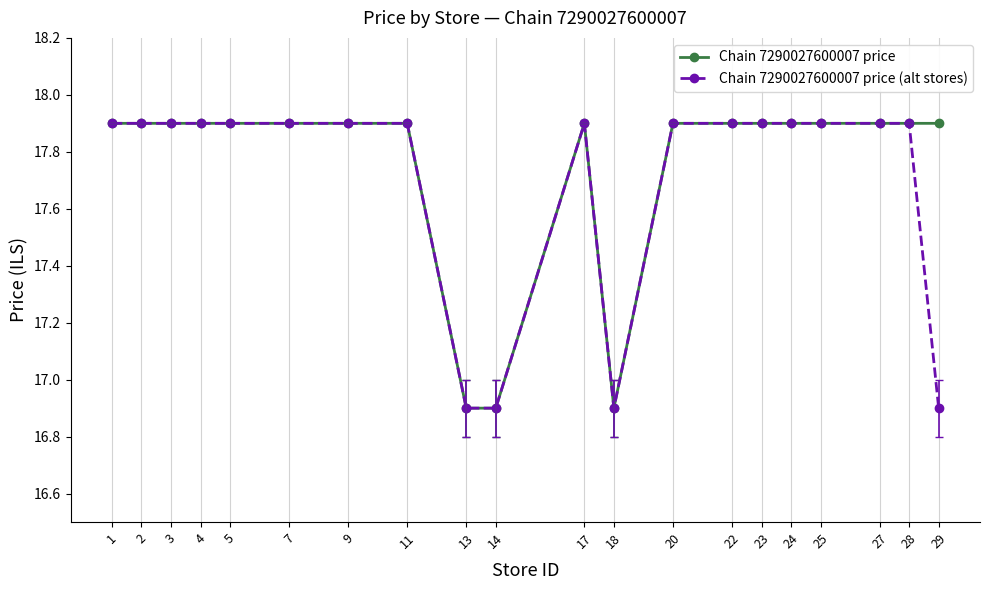

What is the value of the Chain 7290027600007 price point at the 10th from the left?

16.9